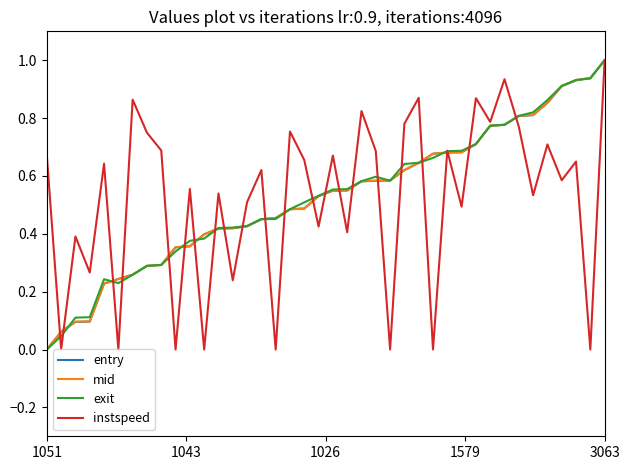

What is the sum of all mid values?

21.0